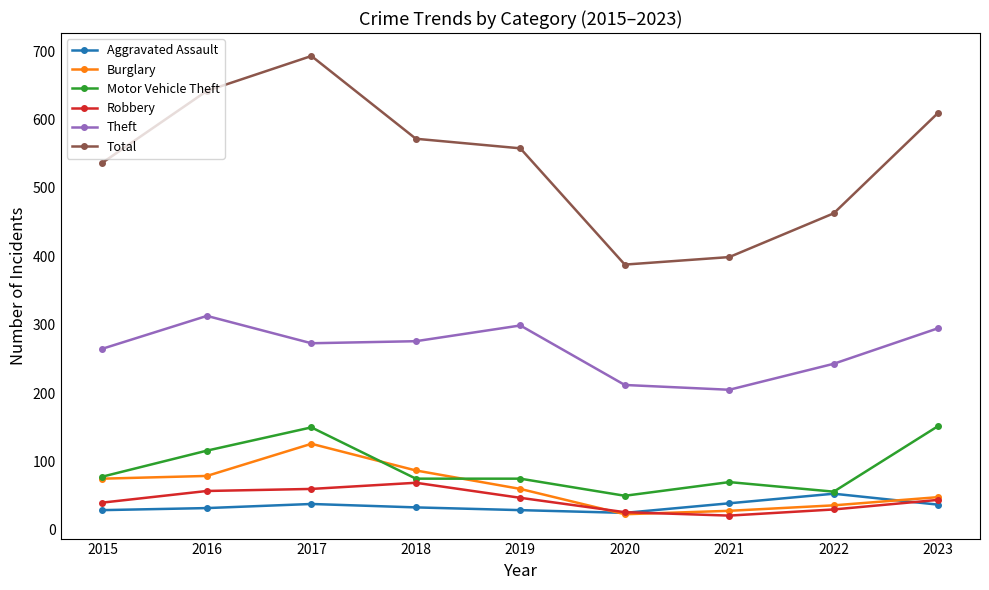

True or false: Theft and Aggravated Assault intersect in this chart.

False